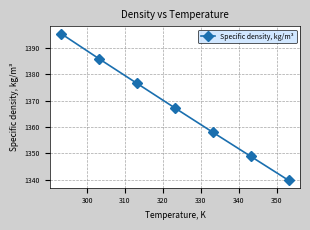

What is the difference between the maximum and minimum values?

55.5